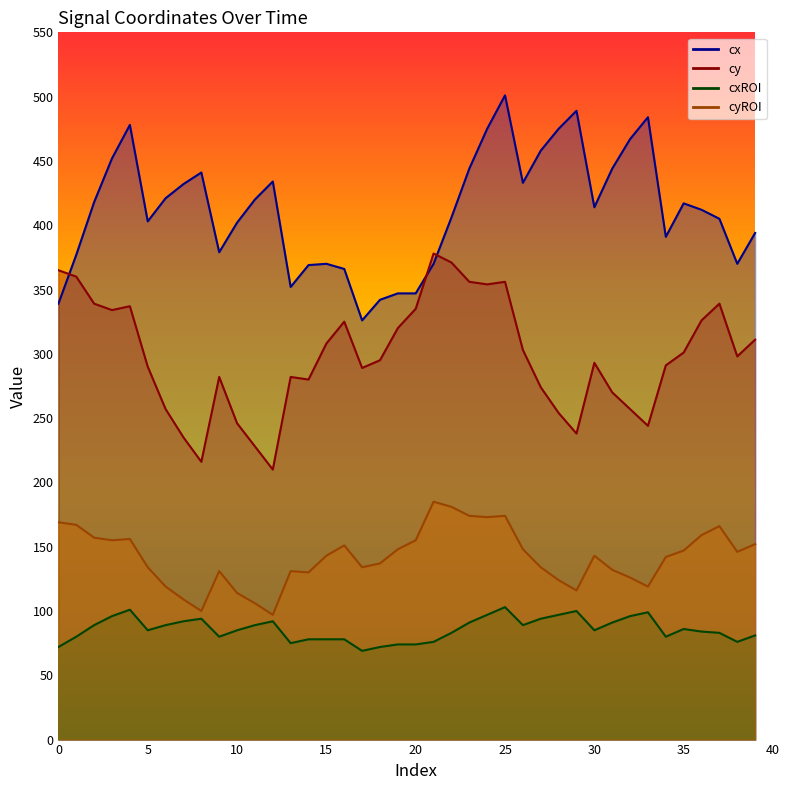

What is the sum of the cyROI values at 16 and 15?

294